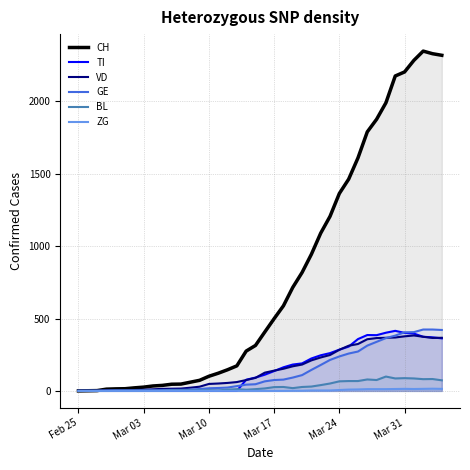

Which series has the widest spread of values?

CH